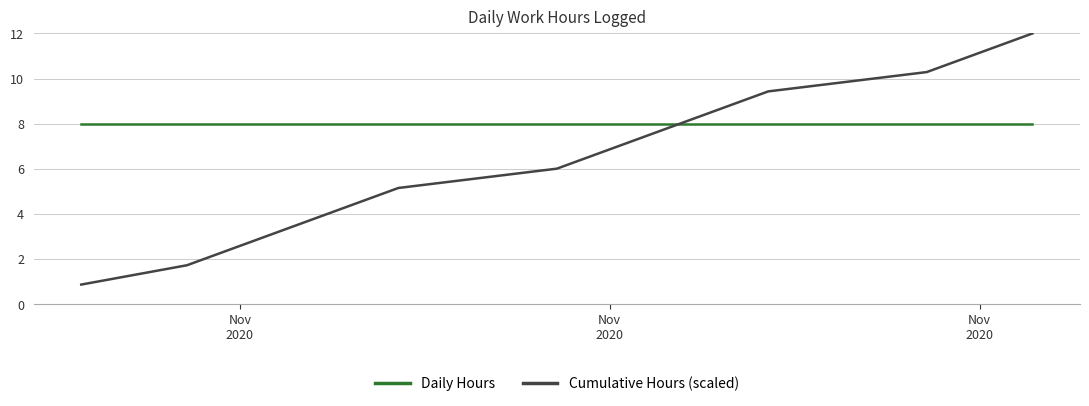

Which series has the largest total across all categories?

Daily Hours